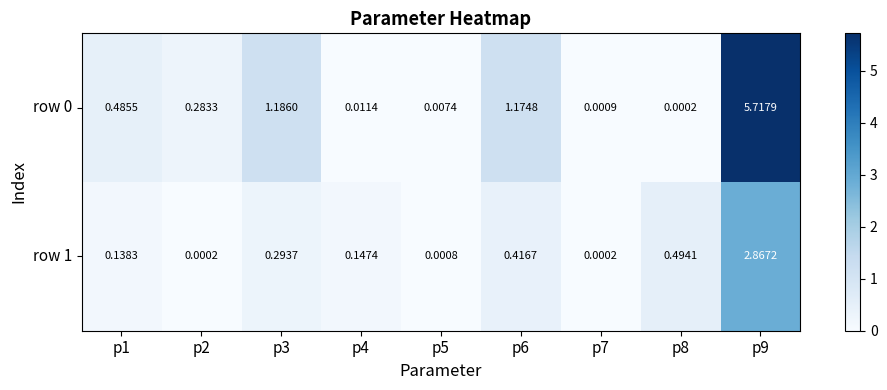

Is the value of row 0 at p3 greater than the value of row 1 at p3?

Yes